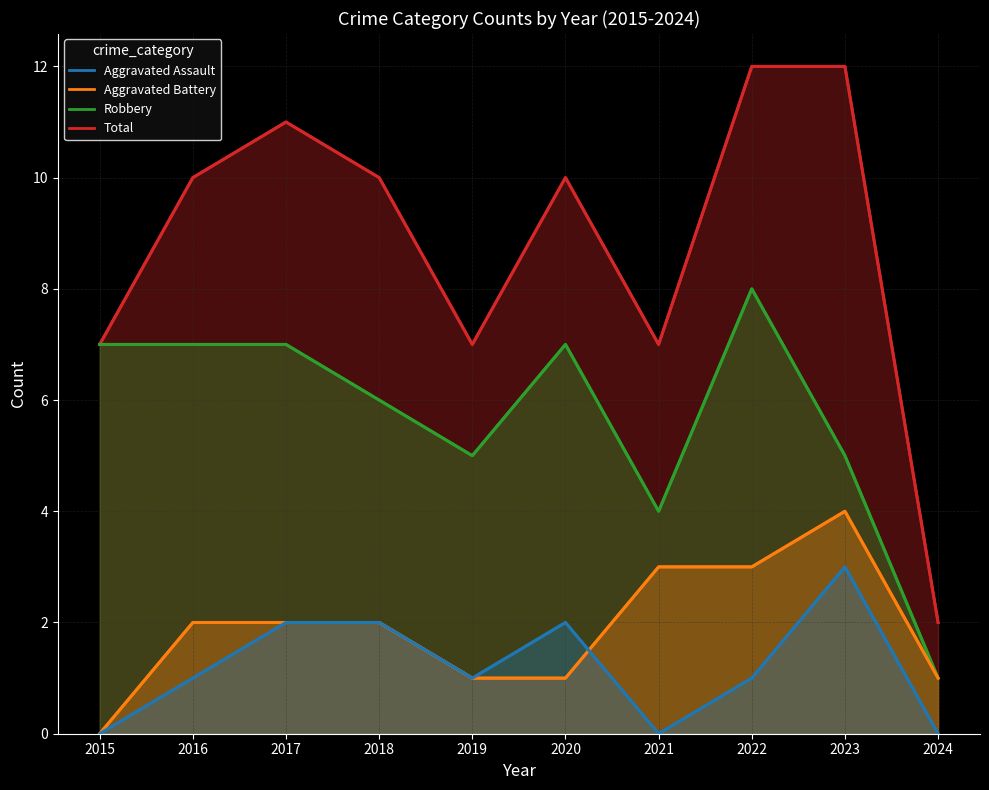

What is the sum of all Aggravated Battery values?

19